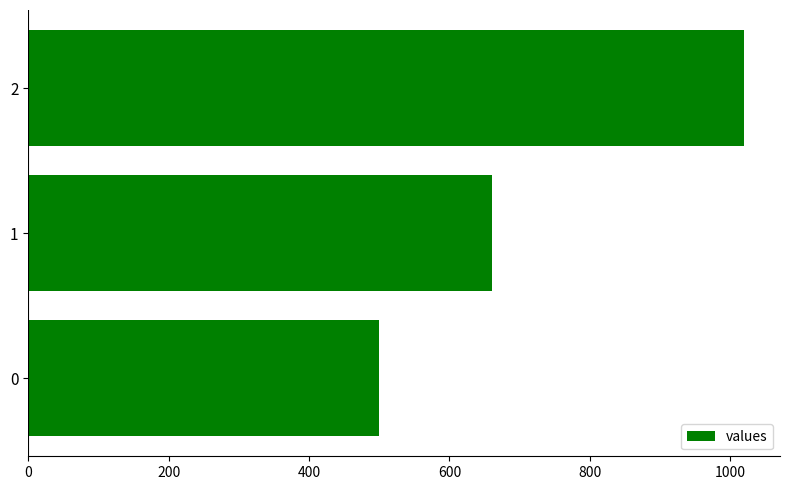

List the labels in order of value, largest first.

2, 1, 0